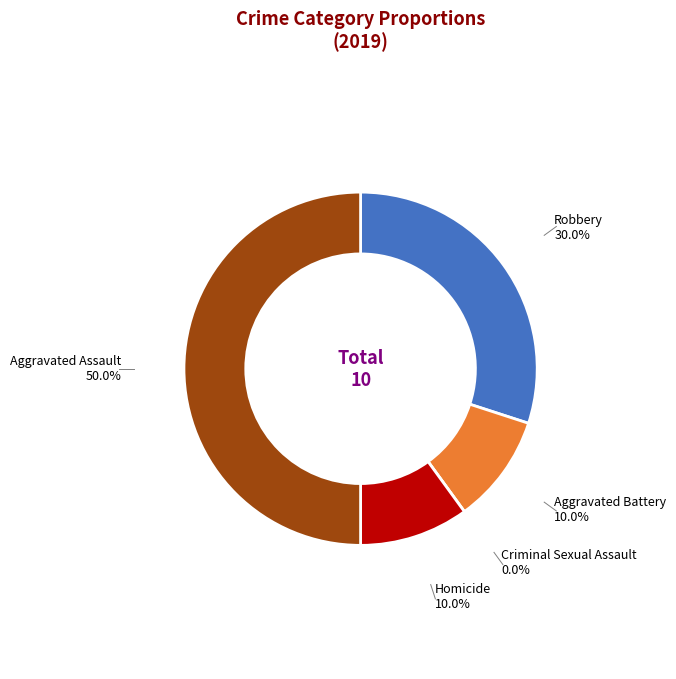

Between Homicide and Aggravated Assault, which is larger?

Aggravated Assault